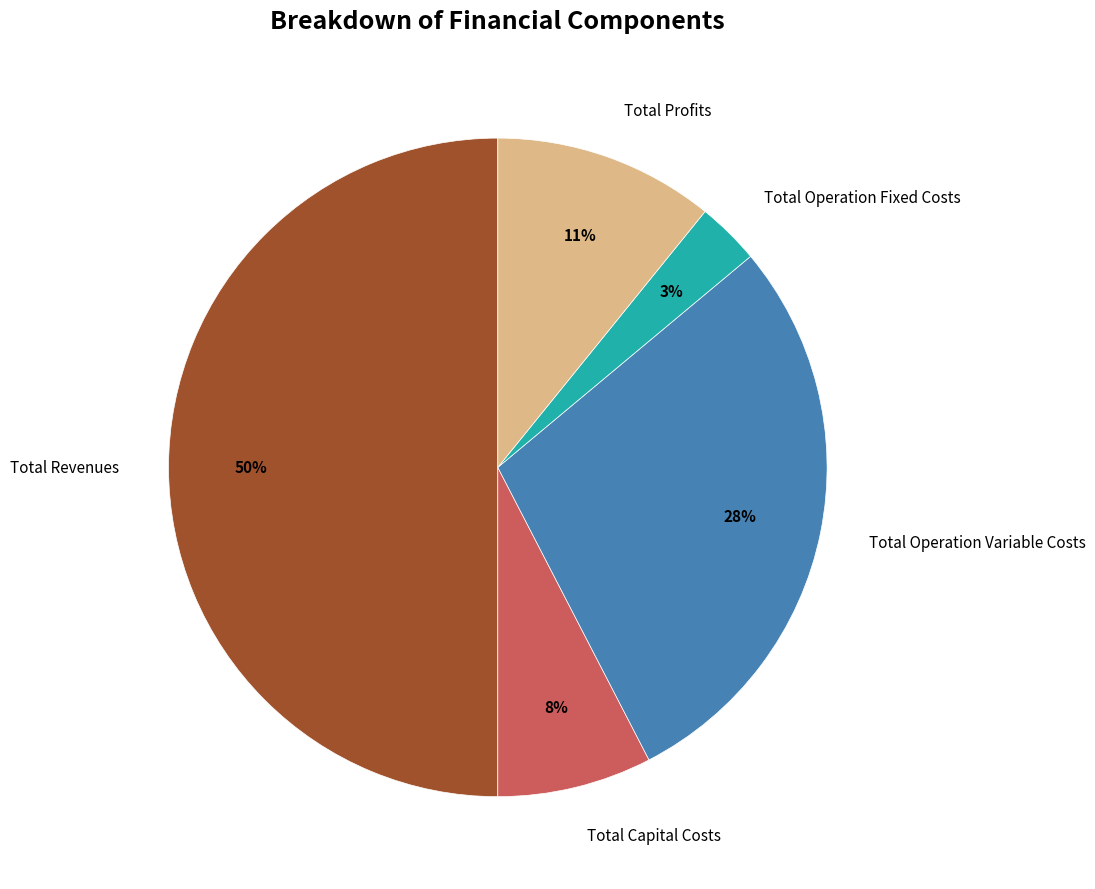

To the nearest percent, what is the difference between the largest and smallest slice percentages?

47%